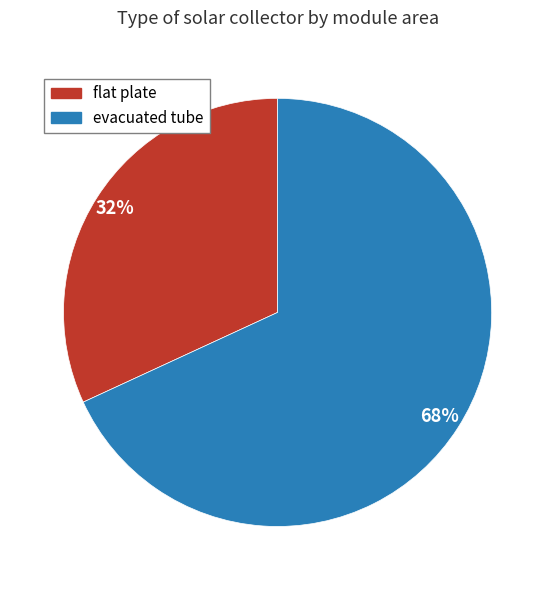

What percentage is the flat plate slice, to the nearest percent?

32%